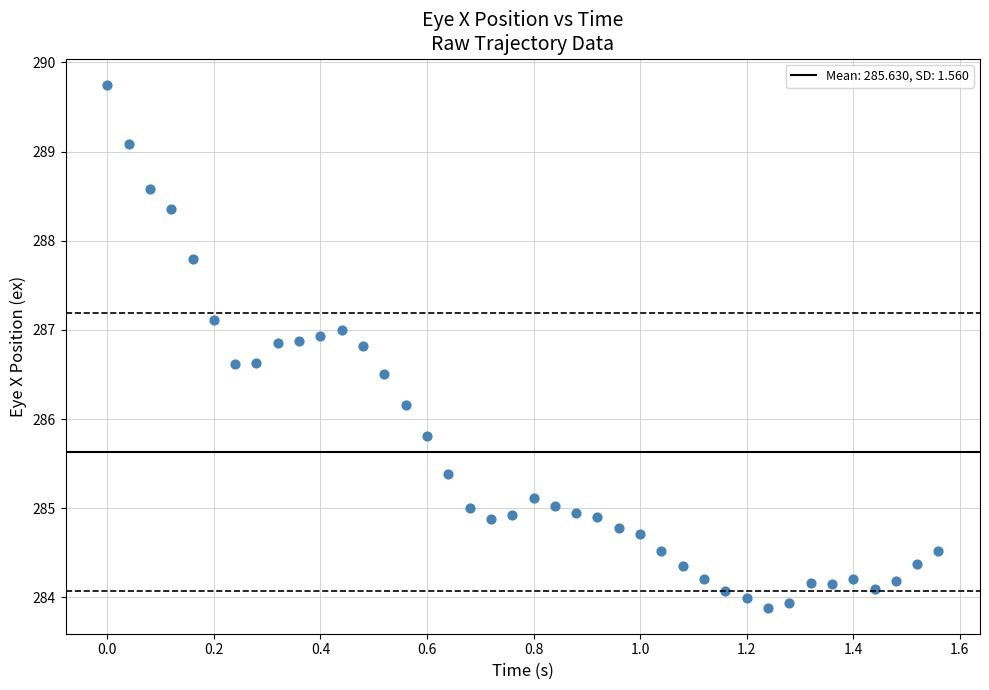

What is the range of Y values (max minus min)?

5.9